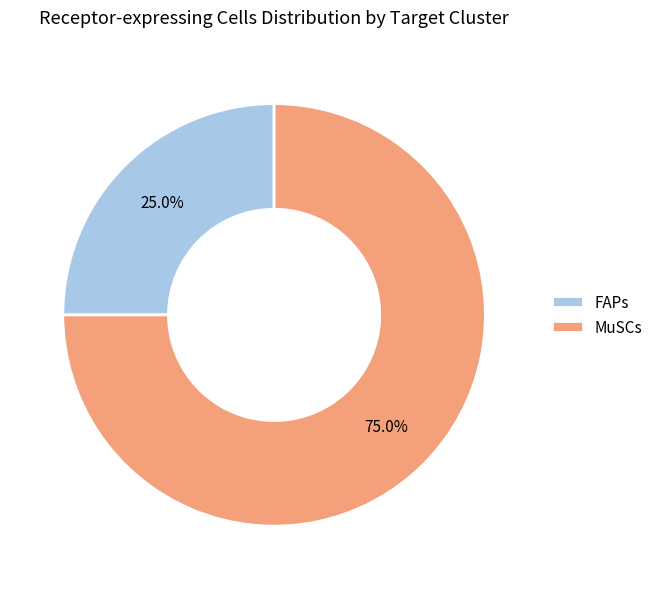

To the nearest percent, what portion does MuSCs represent?

75%